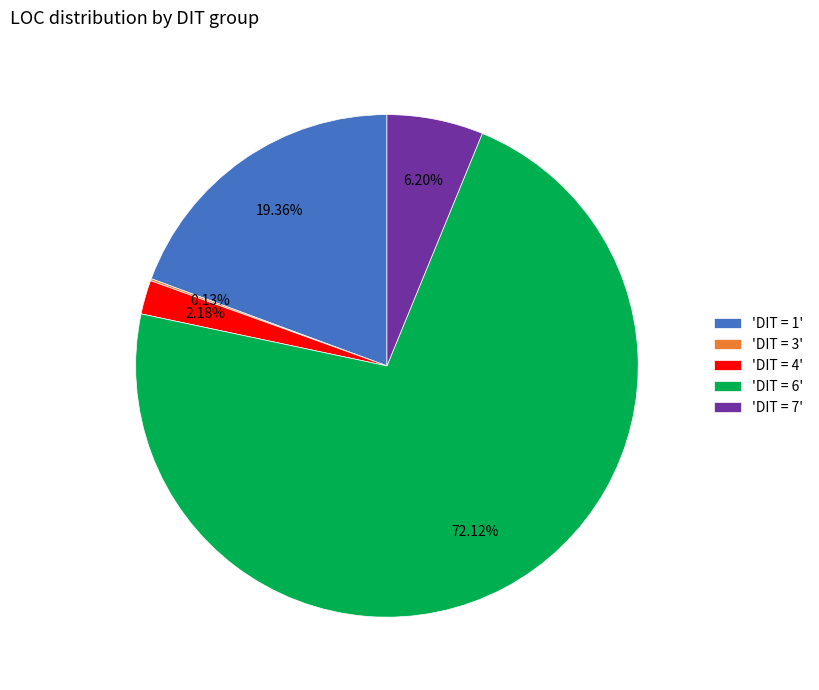

Between 'DIT = 6' and 'DIT = 4', which is larger?

'DIT = 6'